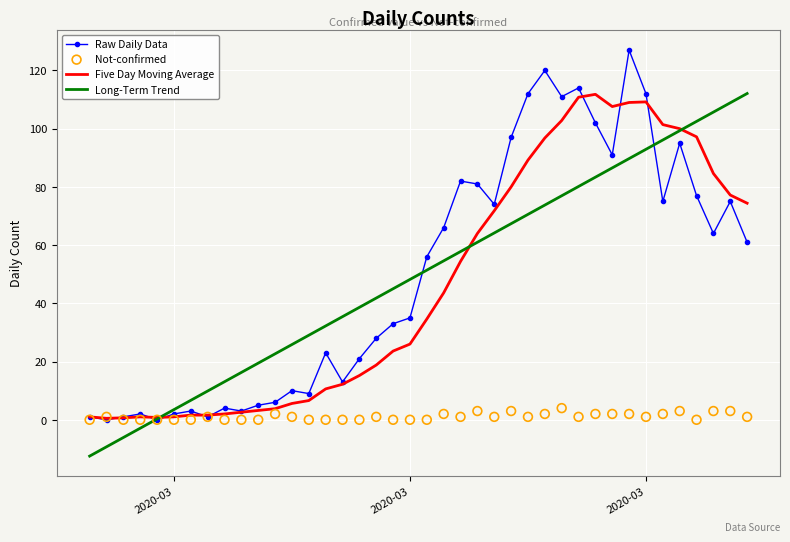

Which series reaches the minimum Y coordinate?

Long-Term Trend